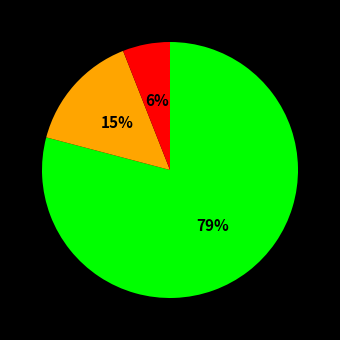

To the nearest percent, what is the difference between the largest and smallest slice percentages?

73%